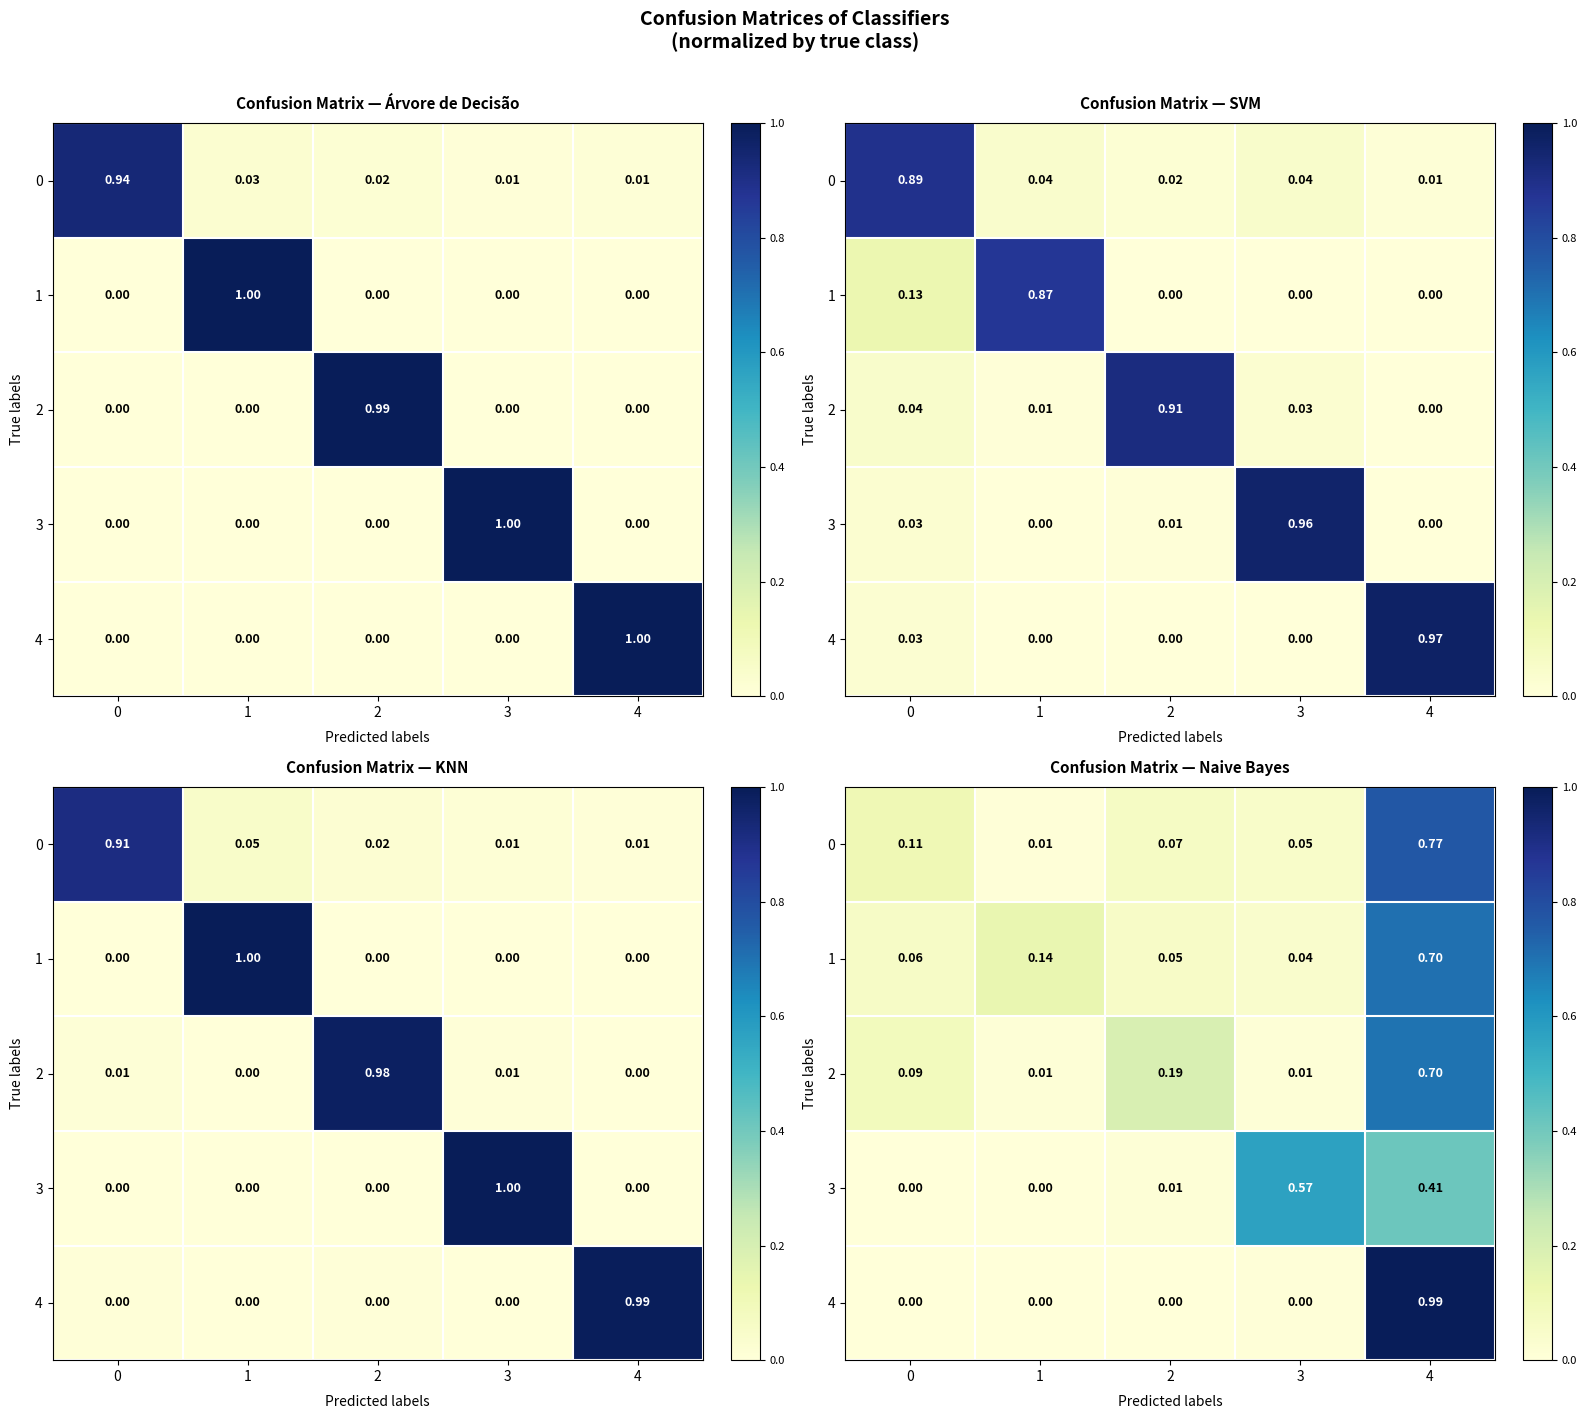

How many series are shown in this chart?

5